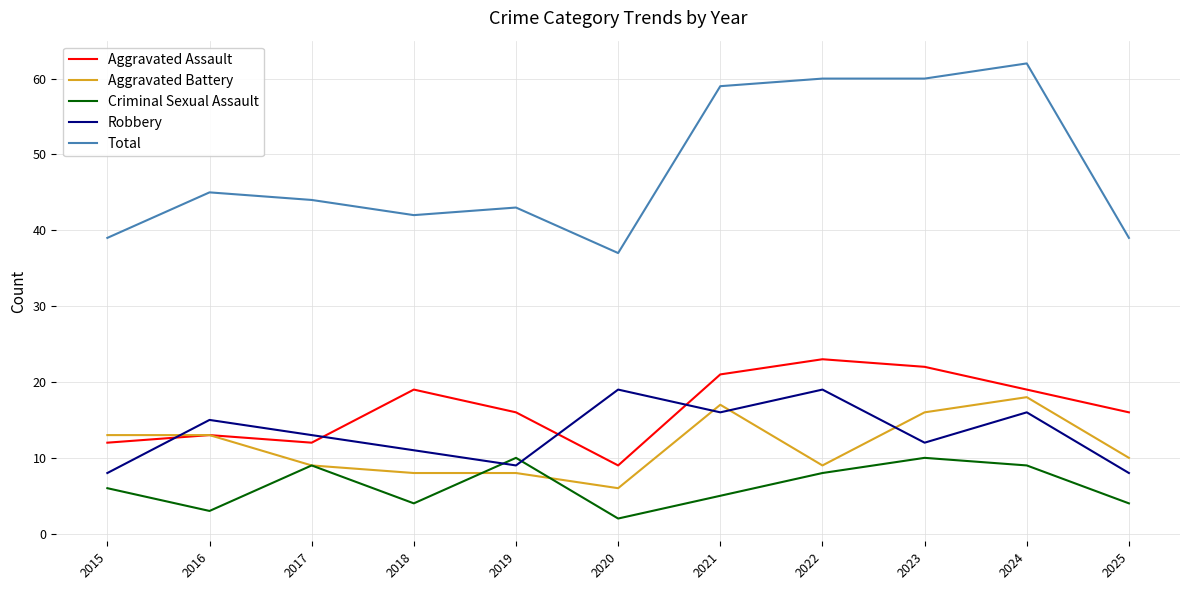

What is the maximum value for Total?

62